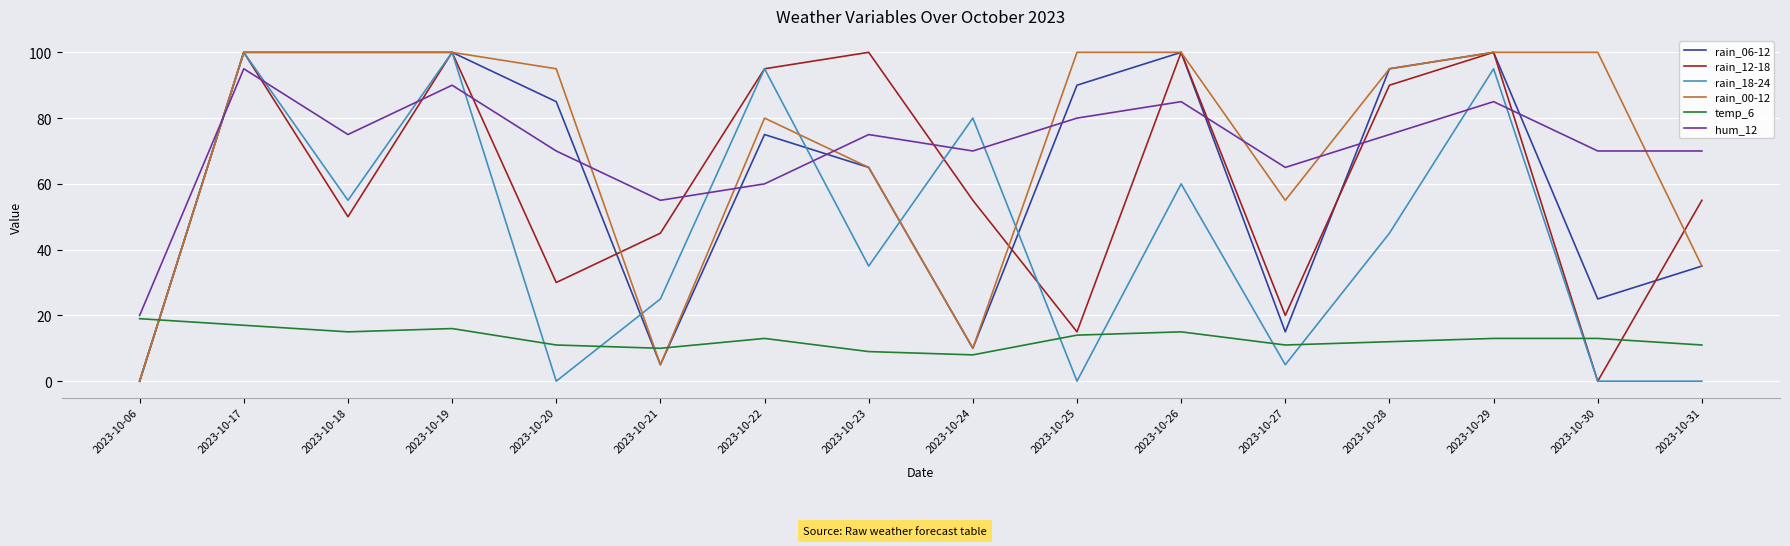

Is the value of rain_18-24 at 2023-10-18 greater than the value of rain_06-12 at 2023-10-28?

No